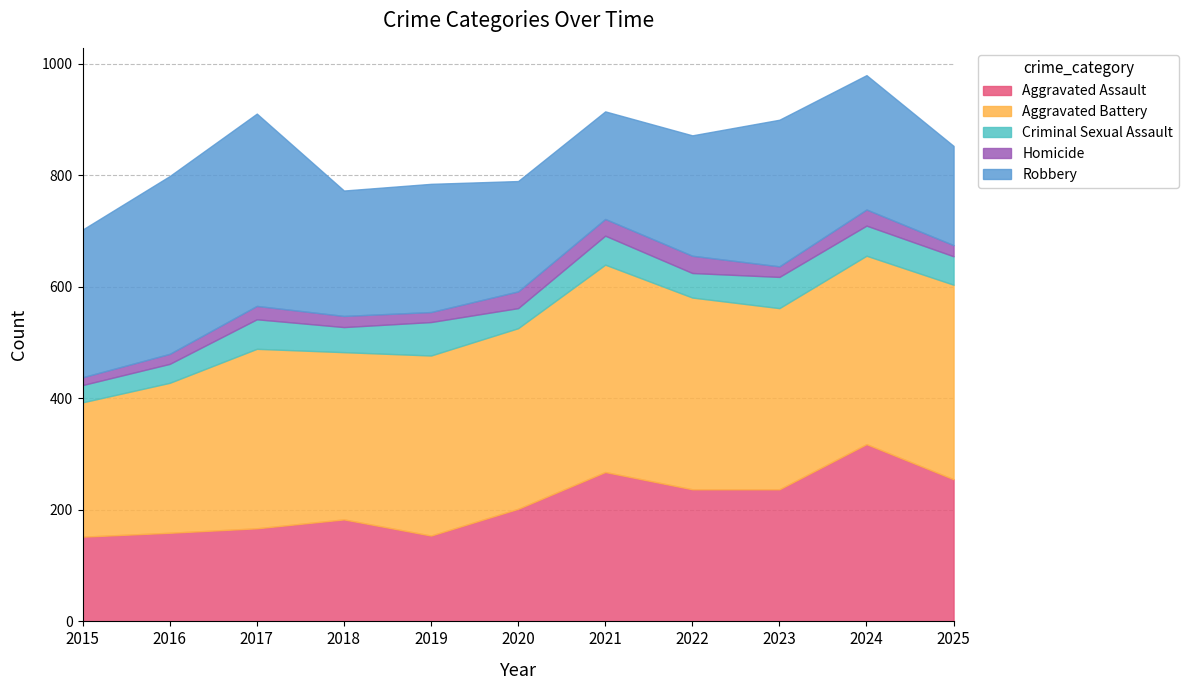

Between 2022 and 2024, which series saw the biggest shift?

Aggravated Assault